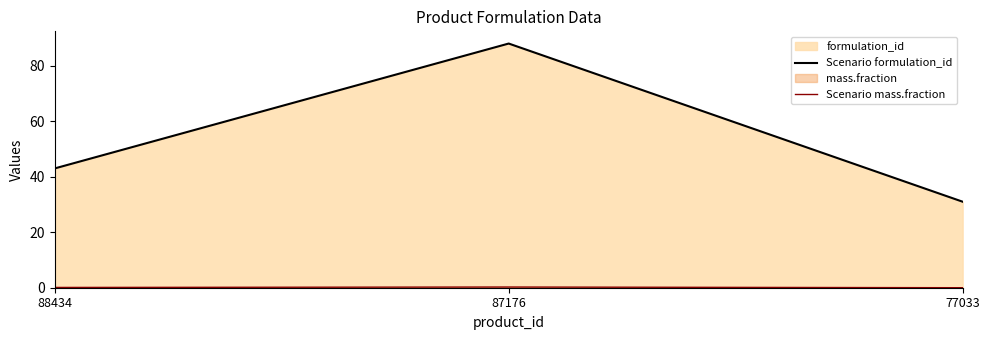

Reading left to right, transcribe all the data shown in this chart.

Scenario formulation_id: 43.0	88.0	31.0
Scenario mass.fraction: 0.1	0.2	0.0